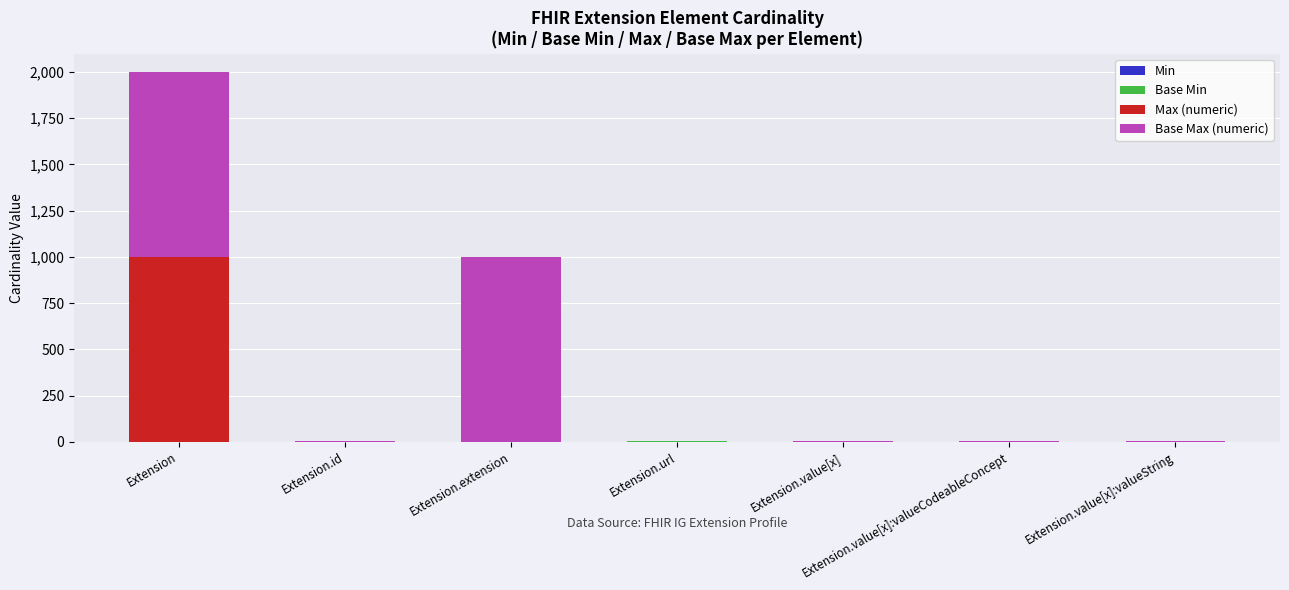

At which category is the sum across all series the highest?

Extension